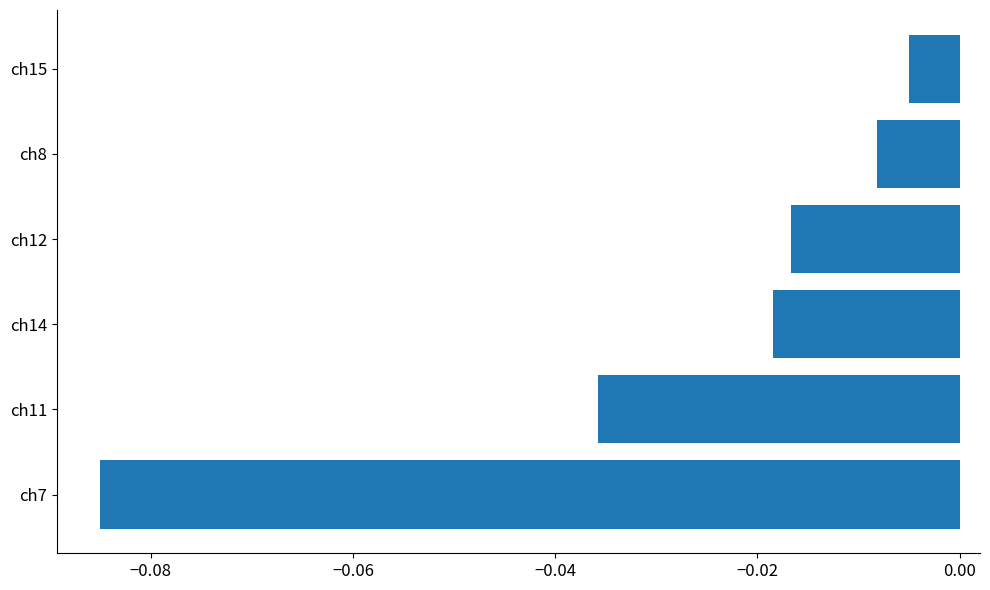

Rank the categories by value from lowest to highest.

ch7, ch11, ch14, ch12, ch8, ch15